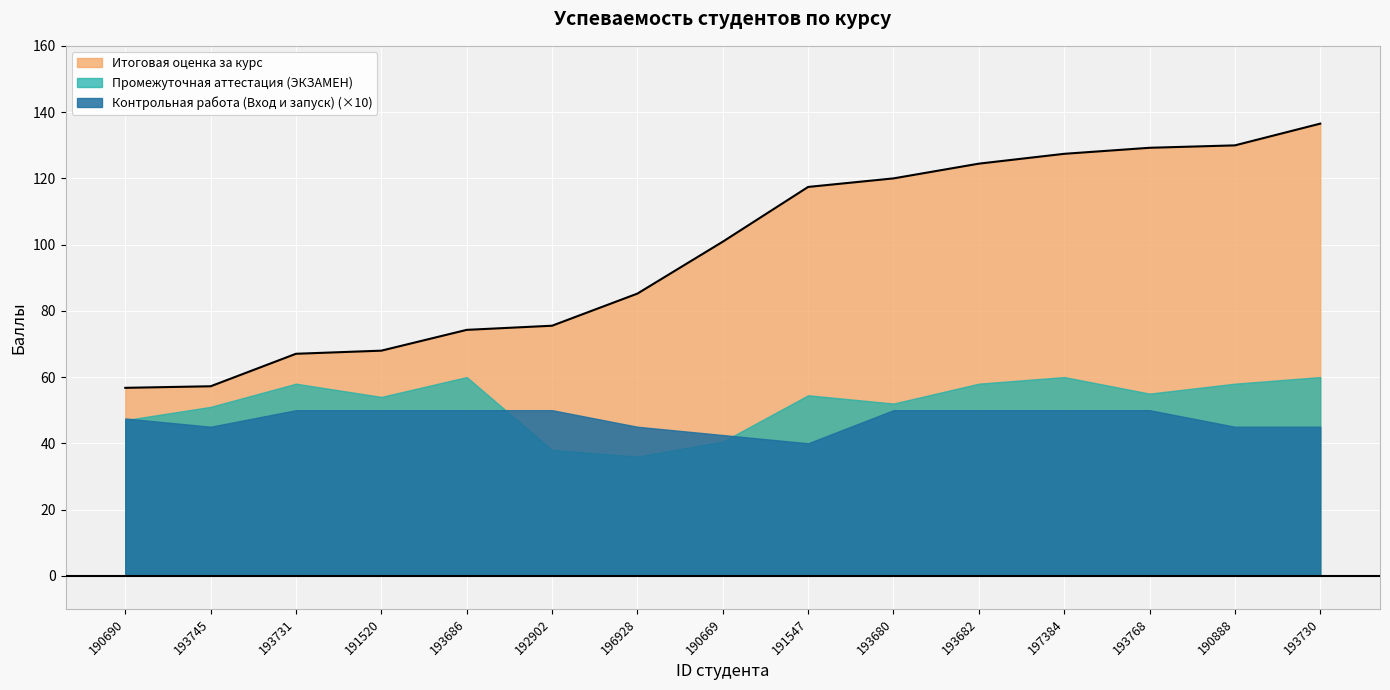

What is the sum of all Контрольная работа (Вход и запуск) values?

71.0